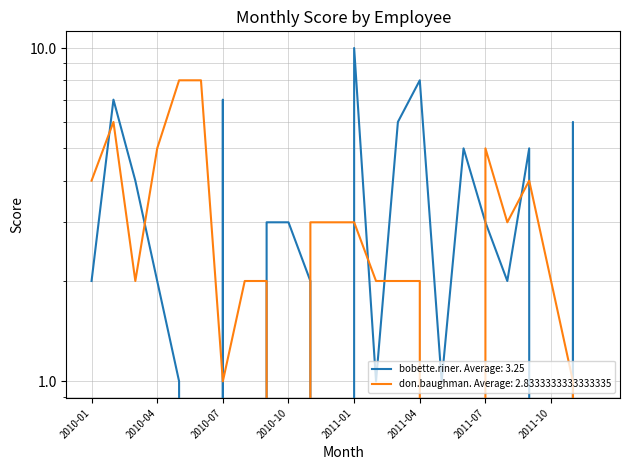

How many values in the don.baughman series are below 2?

6